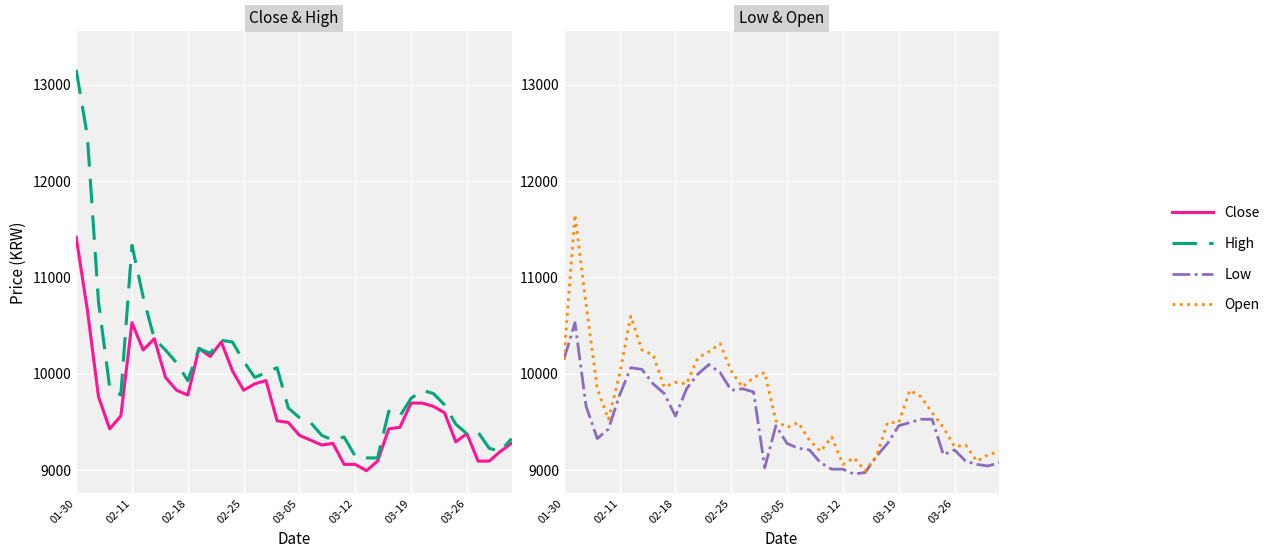

What value does the Close series have at 27, to the nearest 50?

9100